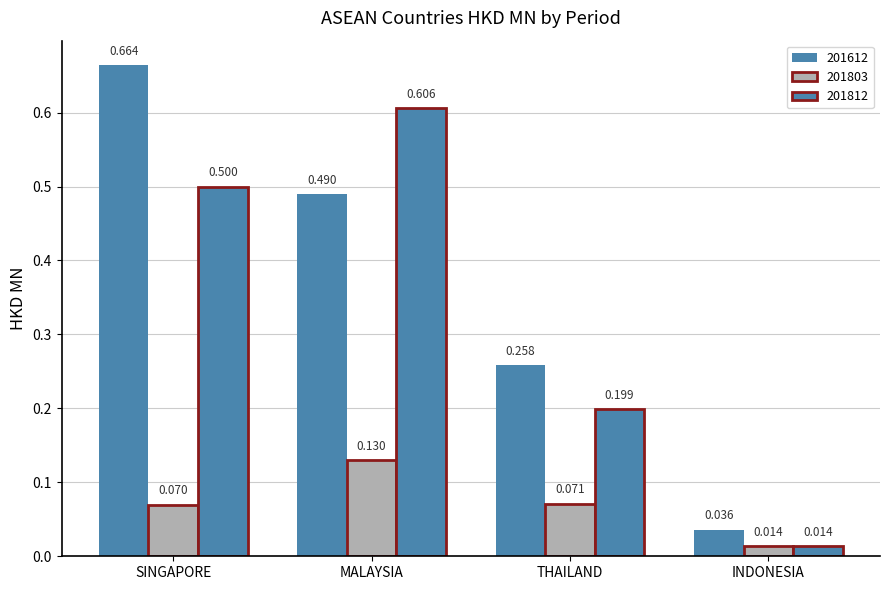

Count the number of data series in this chart.

3